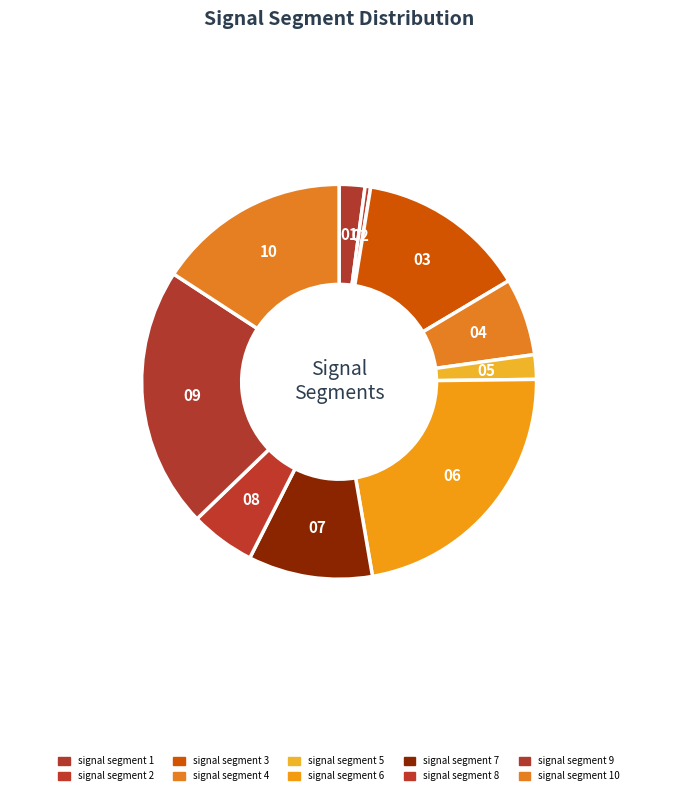

To the nearest percent, what is the average slice percentage?

10%